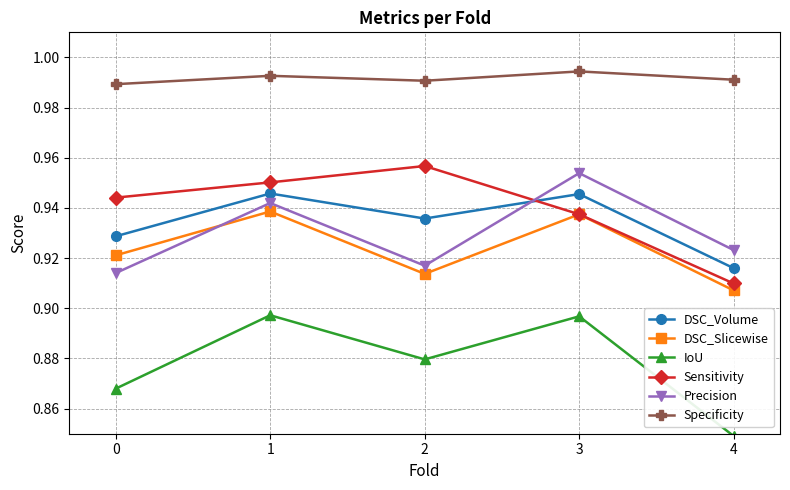

Is this an area chart (filled region under the line)?

No